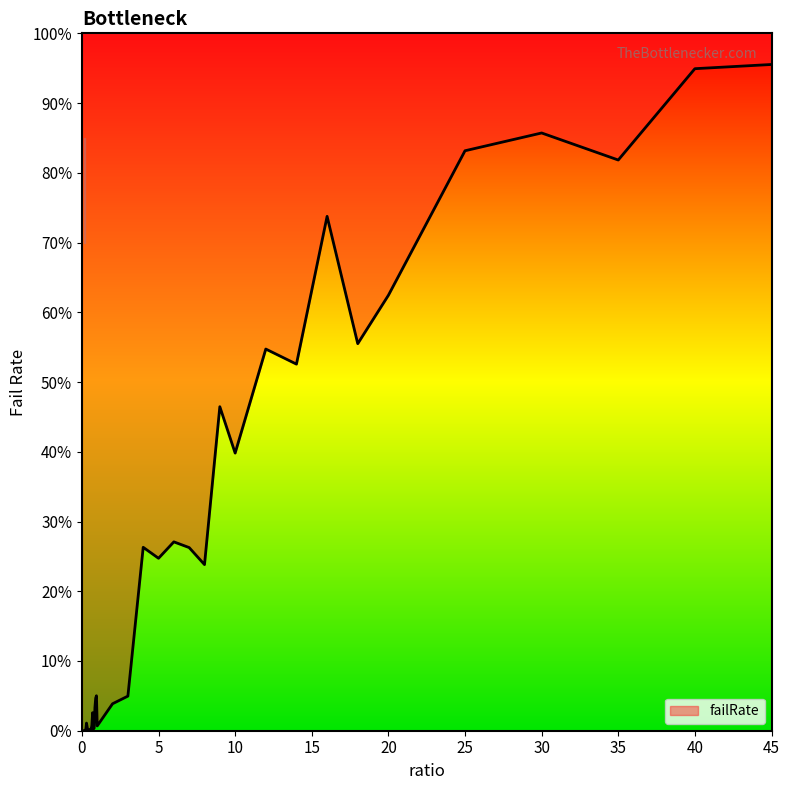

Is this an area chart (filled region under the line)?

No